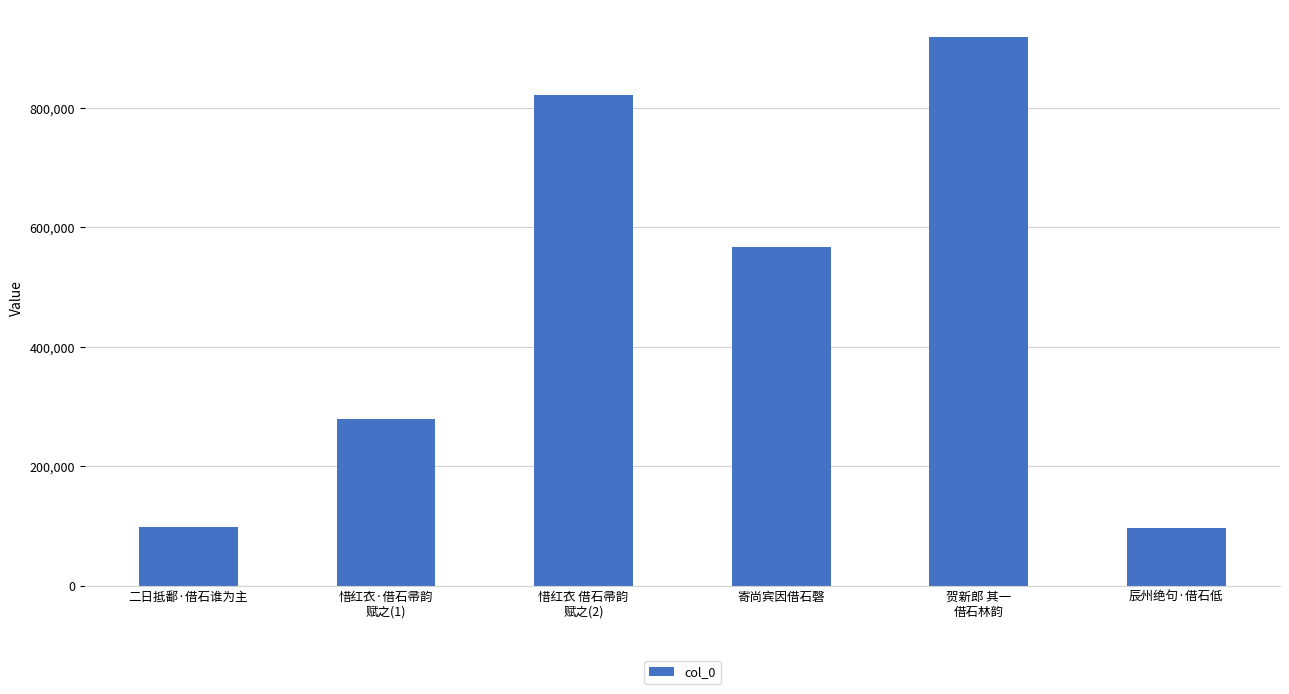

Which category has the highest value across all series?

贺新郎 其一
借石林韵